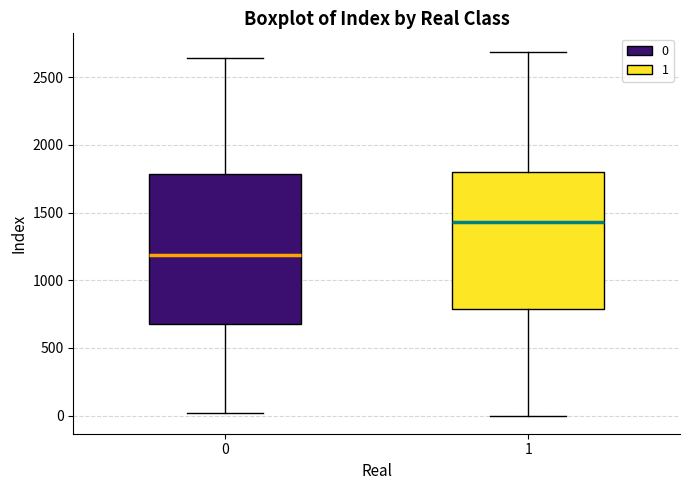

Which box has the highest median line?

1